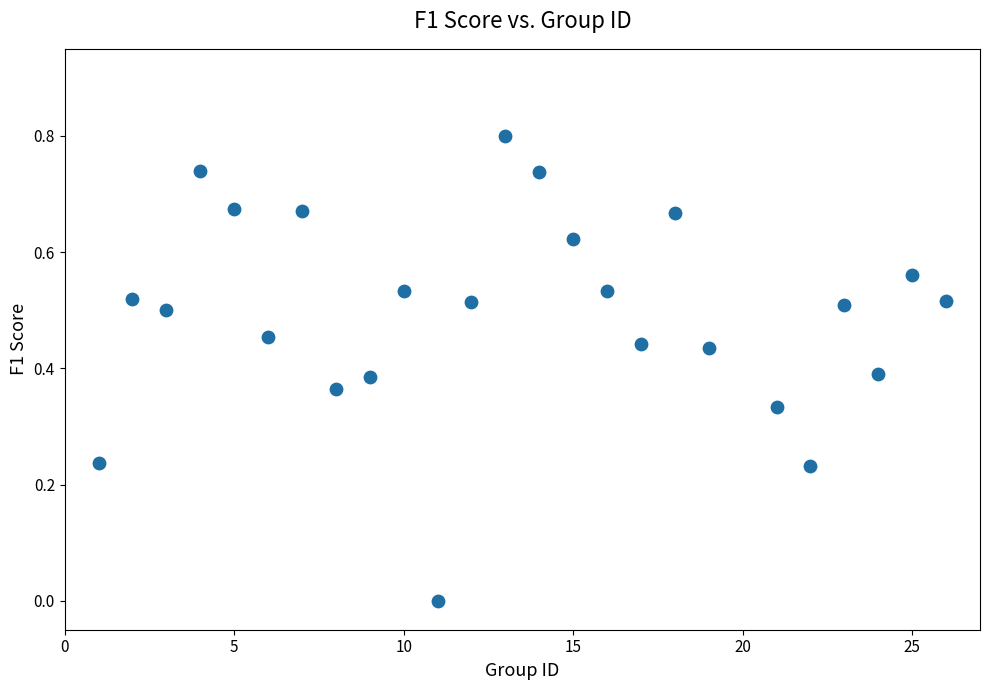

What is the range of X values (max minus min)?

25.0